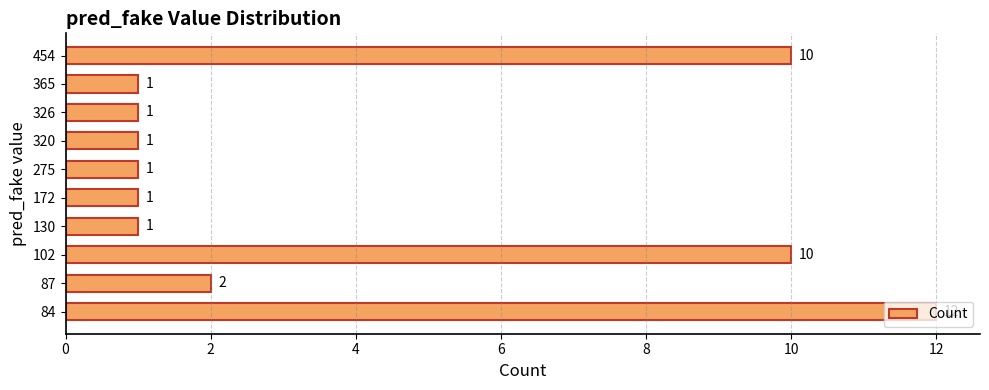

What is the difference between the maximum and second lowest values?

11